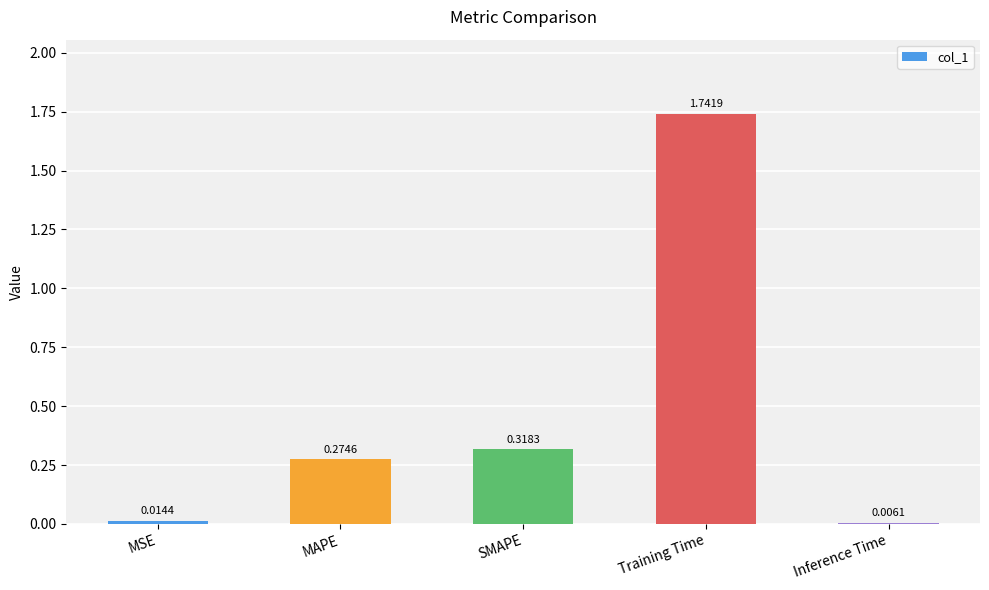

At which label is the value closest to 0?

Inference Time